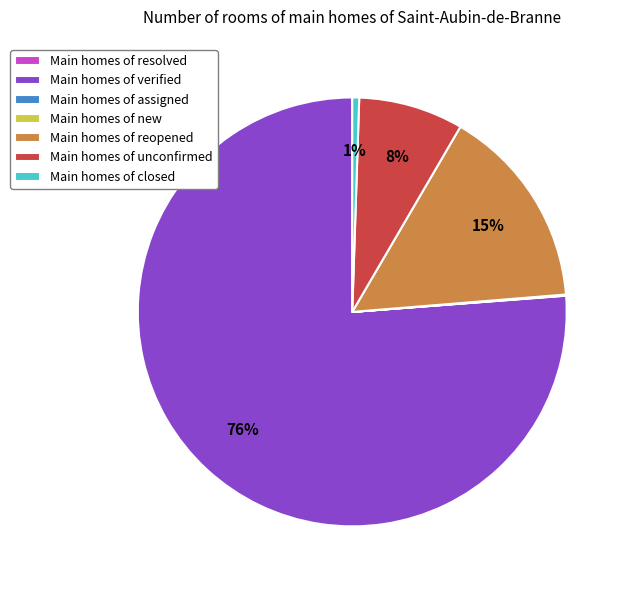

The Main homes of verified slice represents 70% of the pie. True or false?

False